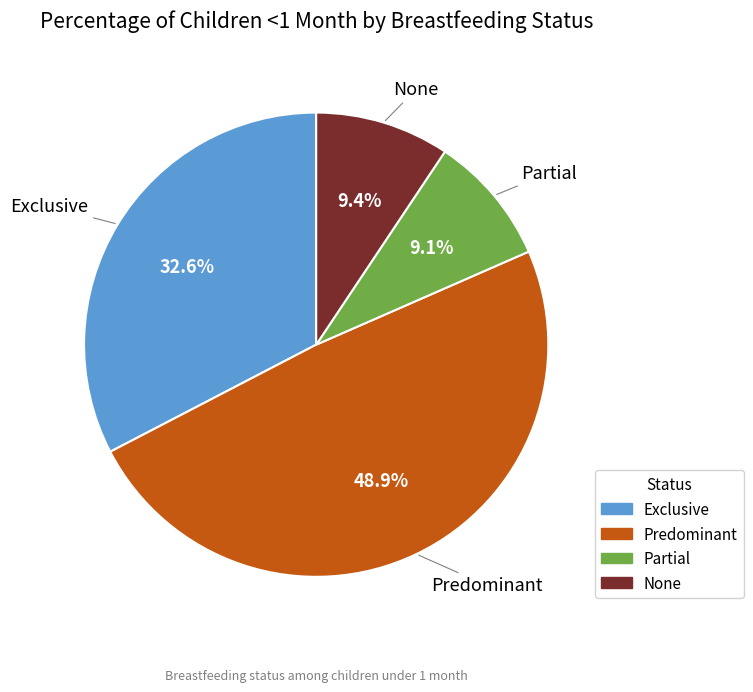

What percentage do Partial and Exclusive together represent?

41.7%